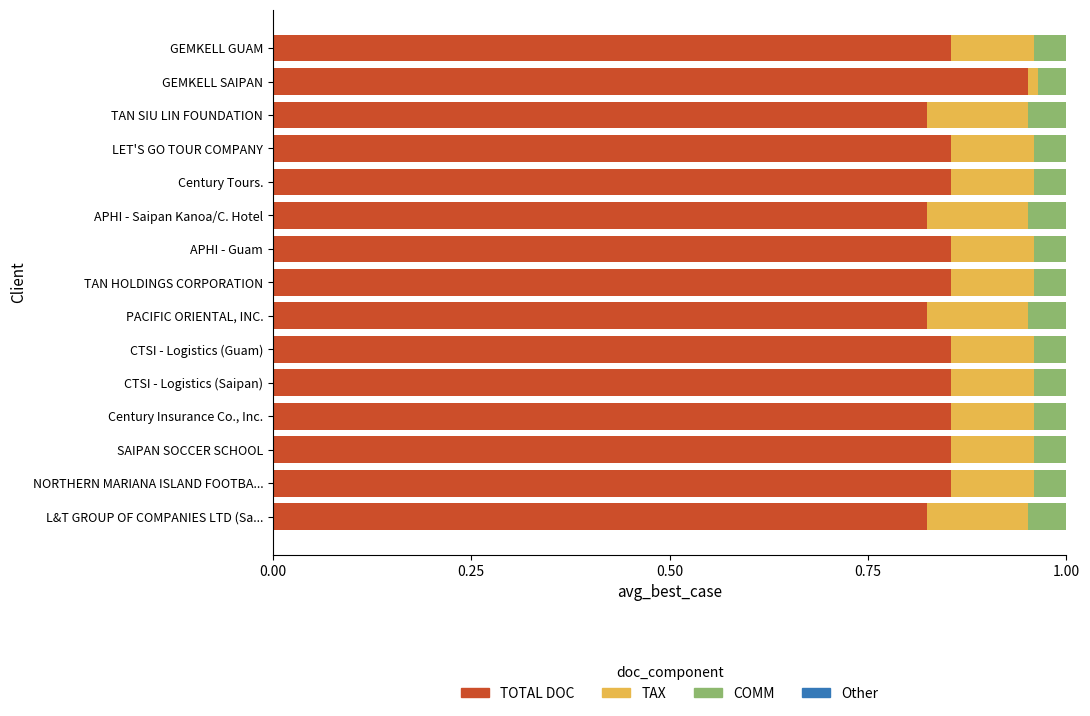

How many TOTAL DOC values are between 0 and 1?

15